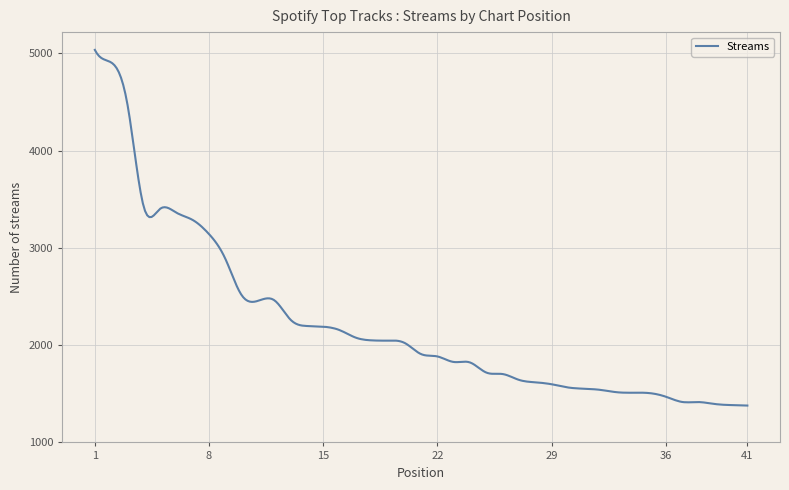

What is the minimum value shown in the chart?

1379.0